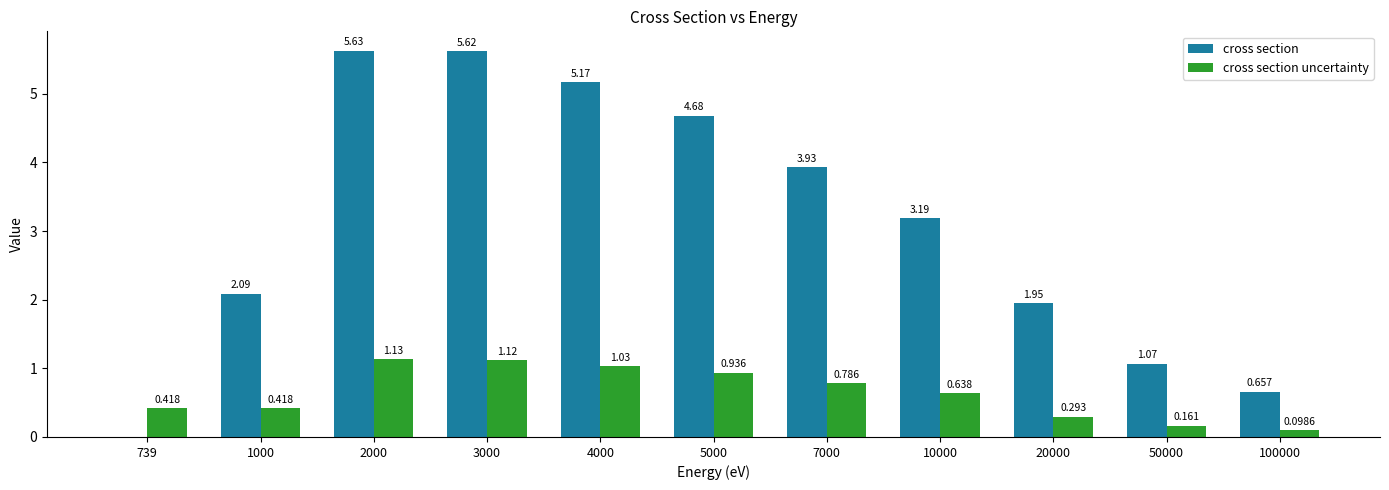

Which series has the largest total across all categories?

cross section